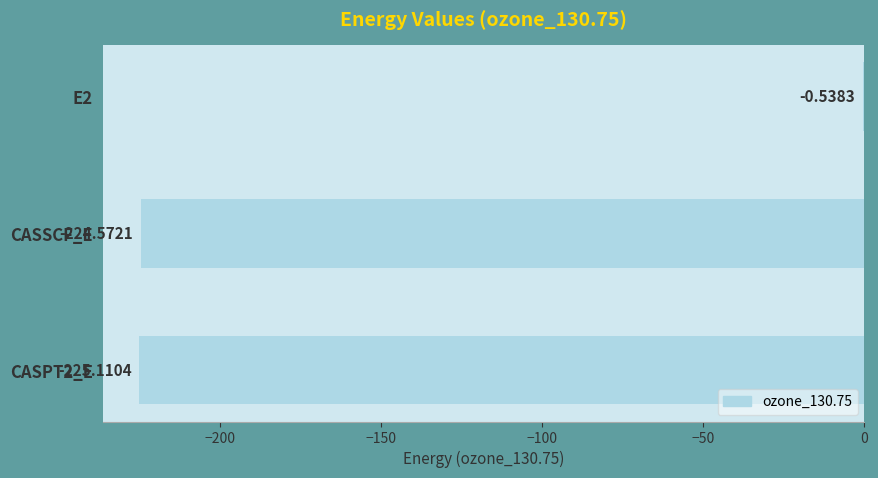

Where is the data nearest to the value -112?

E2